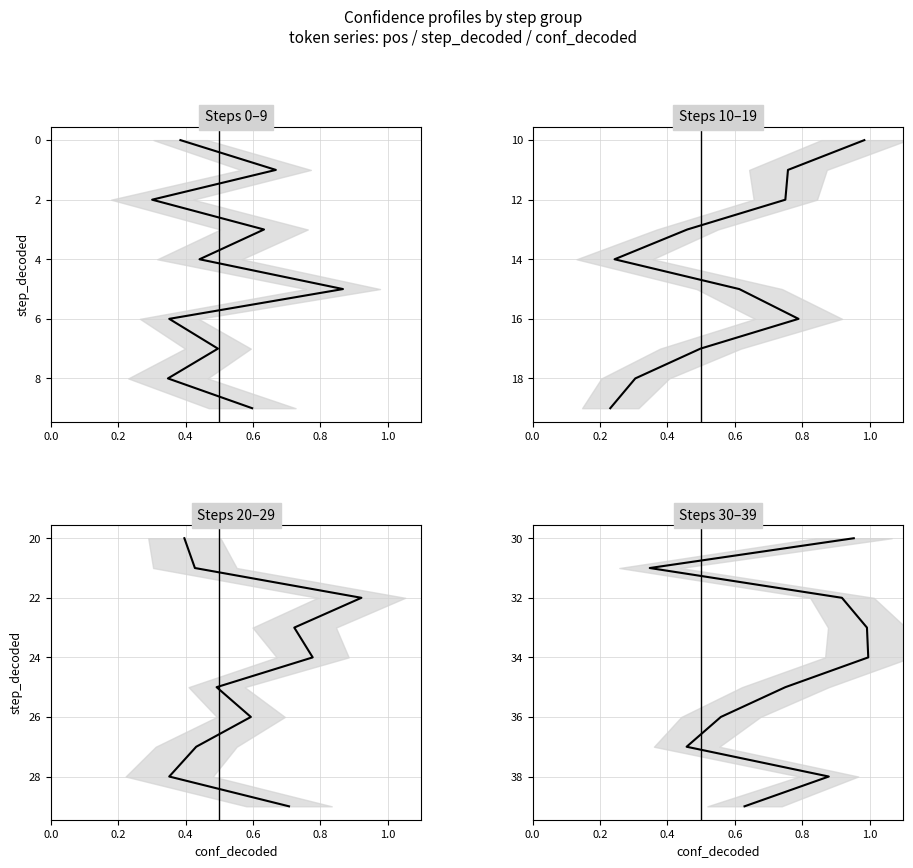

The value of Steps 30–39 at 0.2 is 31. True or false?

True